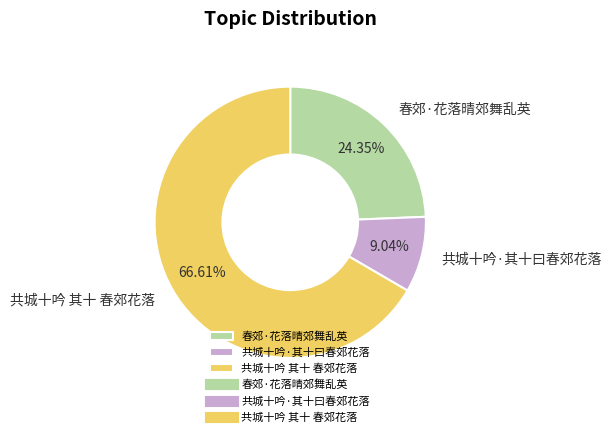

Rank the categories by value from highest to lowest.

共城十吟 其十 春郊花落, 春郊·花落晴郊舞乱英, 共城十吟·其十曰春郊花落